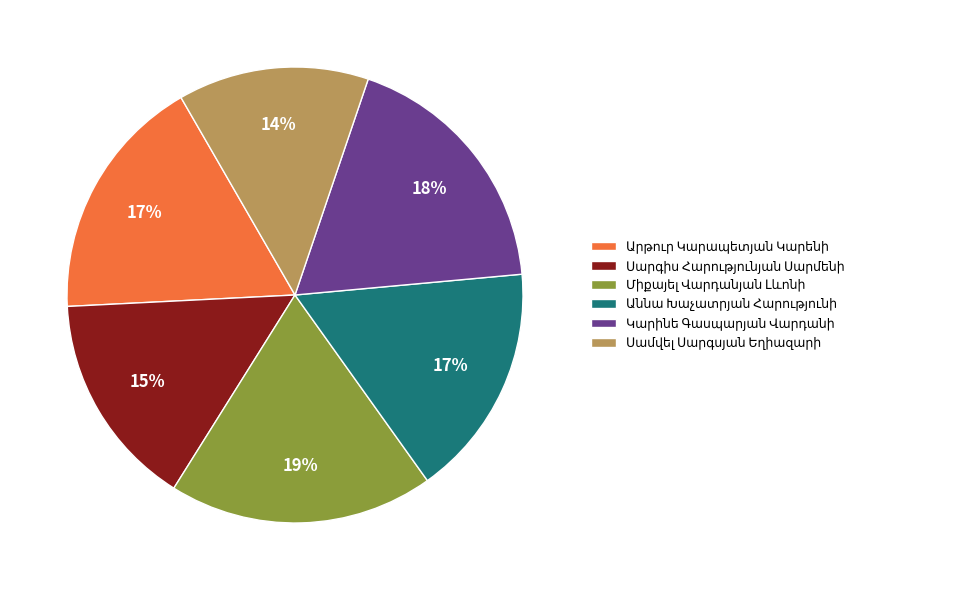

Does any single category account for the majority?

No